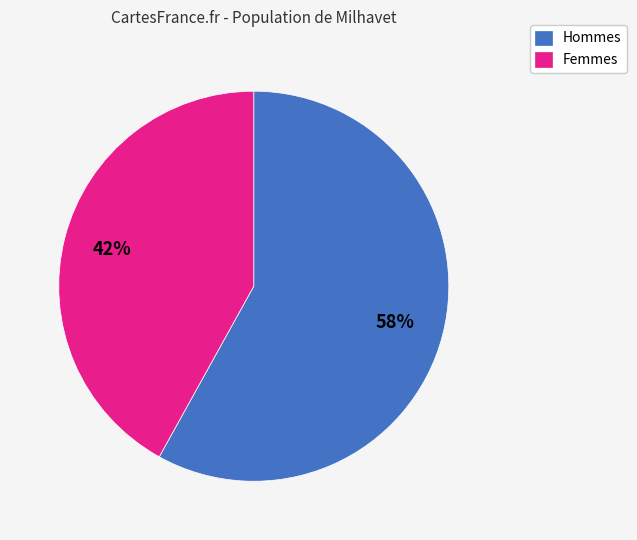

Rank the categories by value from highest to lowest.

Hommes, Femmes